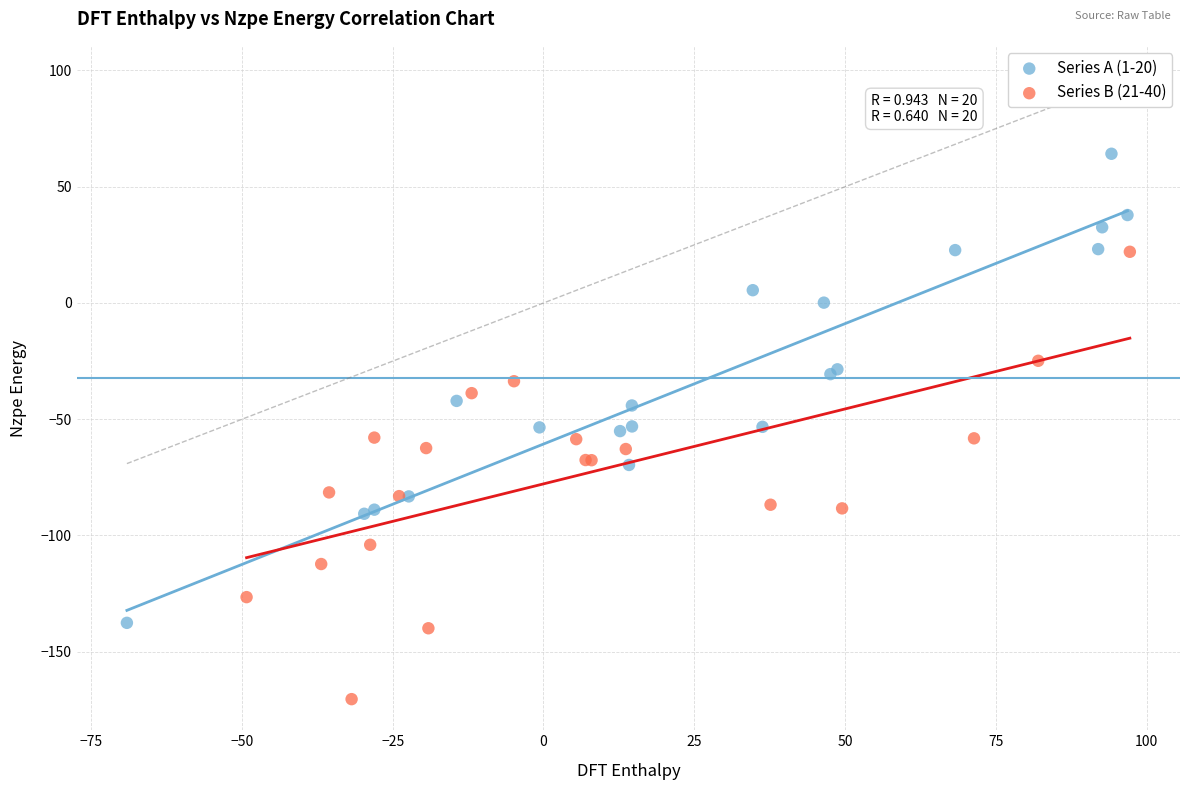

Which series reaches the minimum Y coordinate?

Series B (21-40)